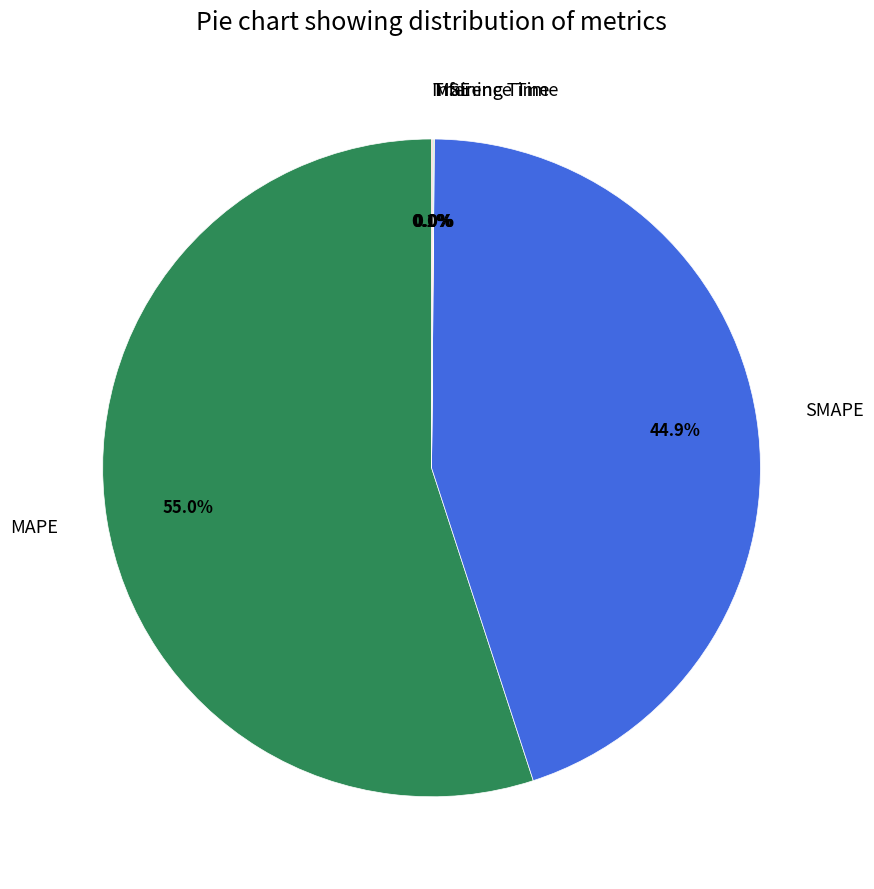

What percentage is the MAPE slice, to the nearest percent?

55%